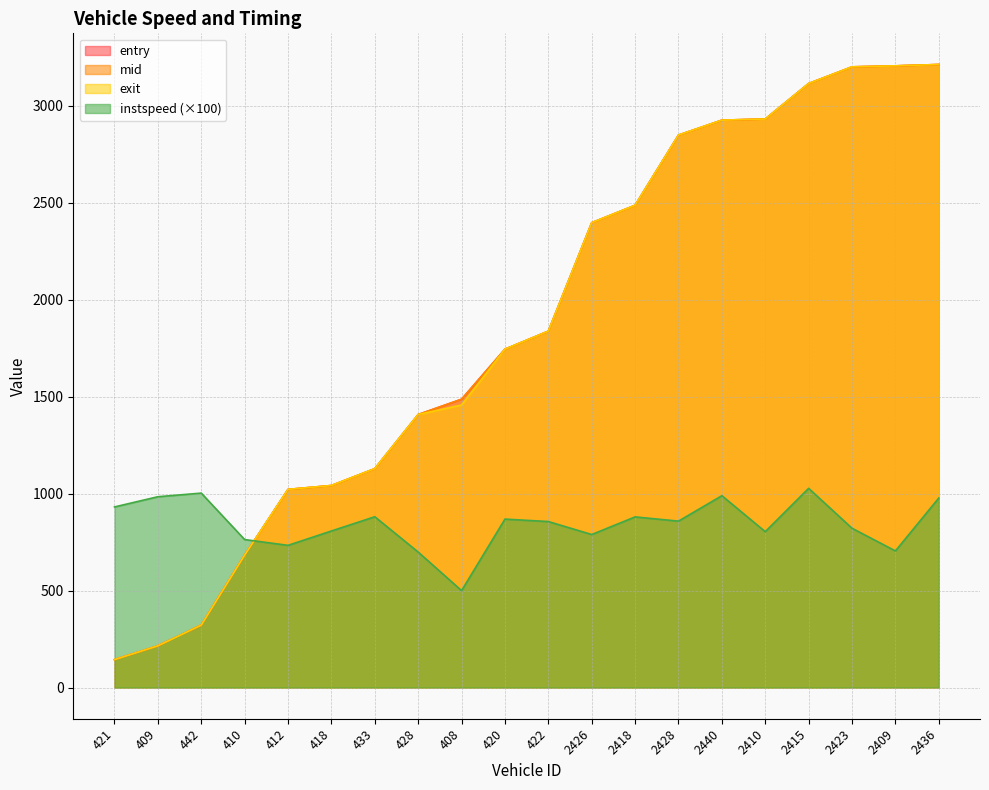

True or false: exit and instspeed cross at least once.

True